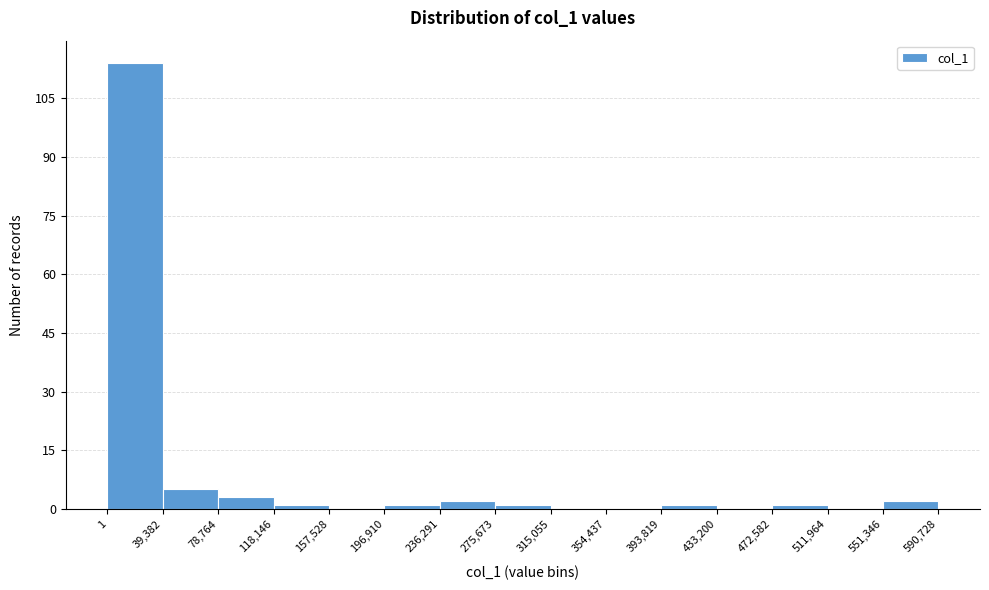

Reading left to right, transcribe this chart: for each bar, give the range it covers on the x-axis and its height. The values are not printed on the chart, so give them approximately, as read against the axis.

1 to 39,382: 114
39,382 to 78,764: 6
78,764 to 118,146: 4
118,146 to 157,528: under 2
157,528 to 196,910: 0
196,910 to 236,291: under 2
236,291 to 275,673: 2
275,673 to 315,055: under 2
315,055 to 354,437: 0
354,437 to 393,819: 0
393,819 to 433,200: under 2
433,200 to 472,582: 0
472,582 to 511,964: under 2
511,964 to 551,346: 0
551,346 to 590,728: 2